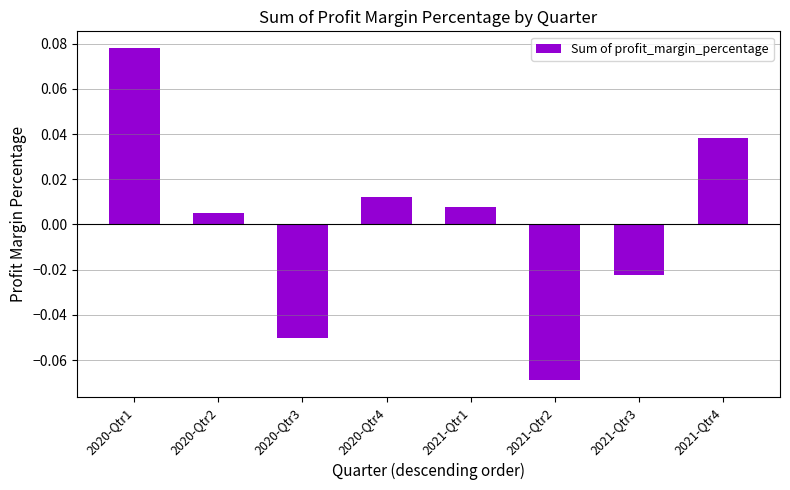

What position from the right is 2020-Qtr3?

6